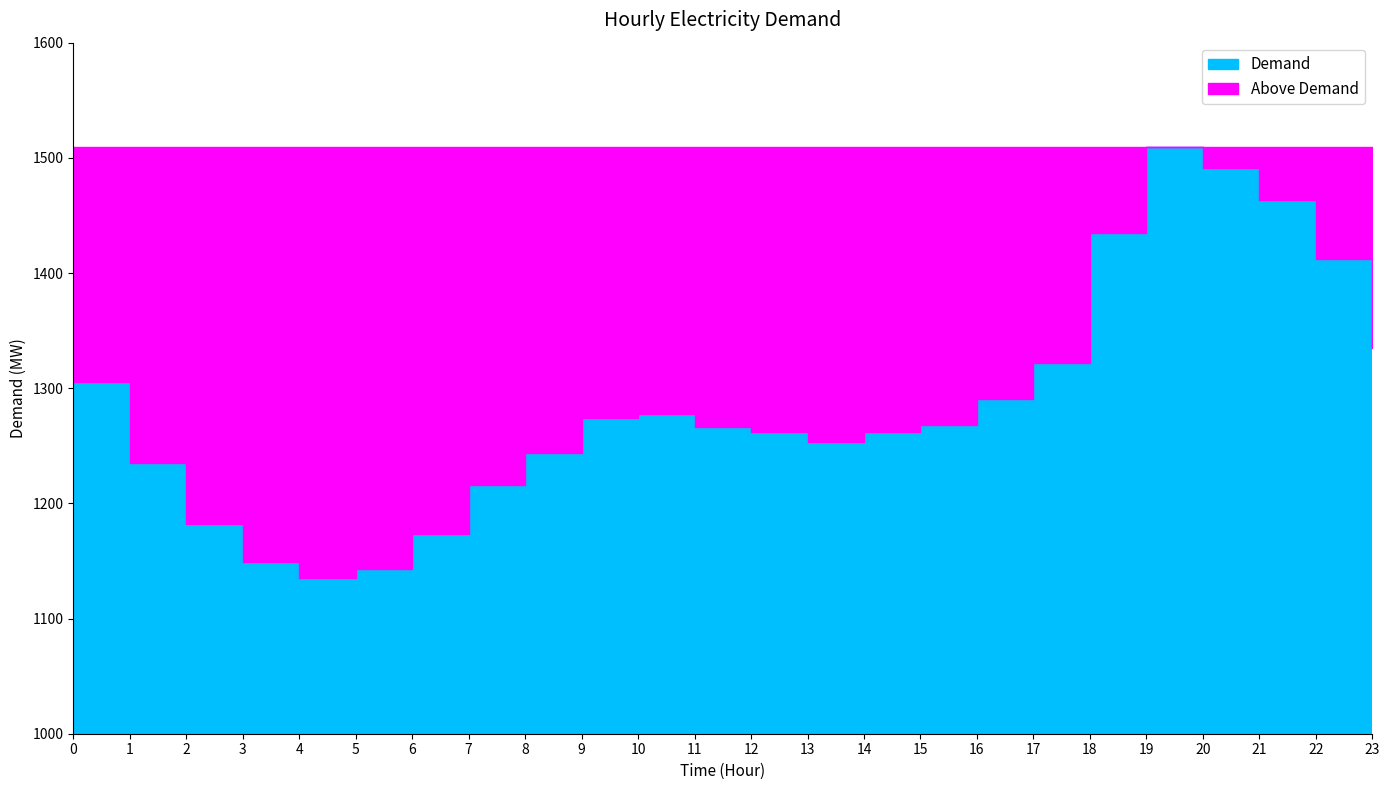

What is the change in value from 17 to 22?

+90.6